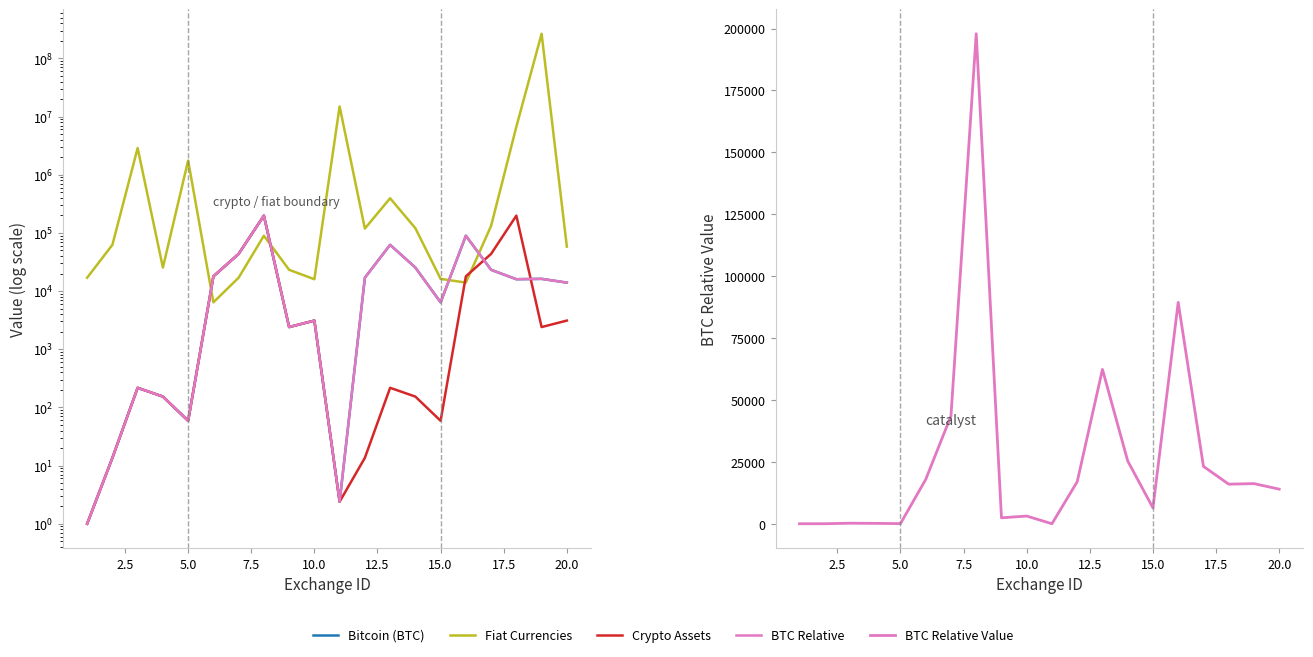

Reading right to left, what are all the values shown in this chart?

Bitcoin (BTC): 13983.6	16214.9	15986.9	23178.3	89410.5	6399.0	25379.9	62343.1	16973.6	2.4	3109.0	2405.3	197916.0	43571.2	17900.3	58.8	153.4	217.2	13.6	1.0
Fiat Currencies: 58078.5	265209262.9	6678722.9	131933.7	13983.6	16214.9	120595.0	394169.0	118747.2	14914687.3	15986.9	23178.3	89410.5	16973.6	6399.0	1752689.5	25379.9	2876662.9	62343.1	16973.6
Crypto Assets: 3109.0	2405.3	197916.0	43571.2	17900.3	58.8	153.4	217.2	13.6	2.4	3109.0	2405.3	197916.0	43571.2	17900.3	58.8	153.4	217.2	13.6	1.0
BTC Relative: 13983.6	16214.9	15986.9	23178.3	89410.5	6399.0	25379.9	62343.1	16973.6	2.4	3109.0	2405.3	197916.0	43571.2	17900.3	58.8	153.4	217.2	13.6	1.0
BTC Relative Value: 13983.6	16214.9	15986.9	23178.3	89410.5	6399.0	25379.9	62343.1	16973.6	2.4	3109.0	2405.3	197916.0	43571.2	17900.3	58.8	153.4	217.2	13.6	1.0